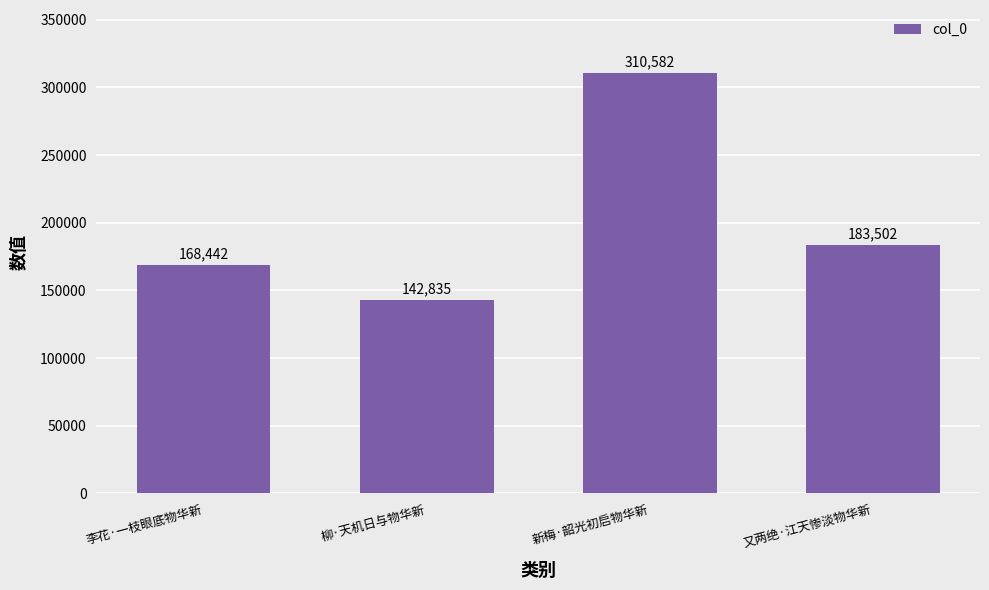

What is the ratio of the value at 又两绝·江天惨淡物华新 to the value at 柳·天机日与物华新?

1.3